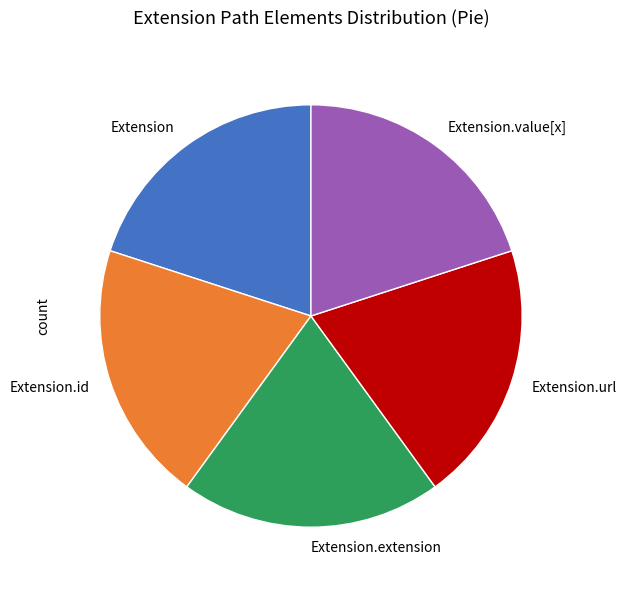

Combined, do Extension.url and Extension.value[x] account for over 50%?

No